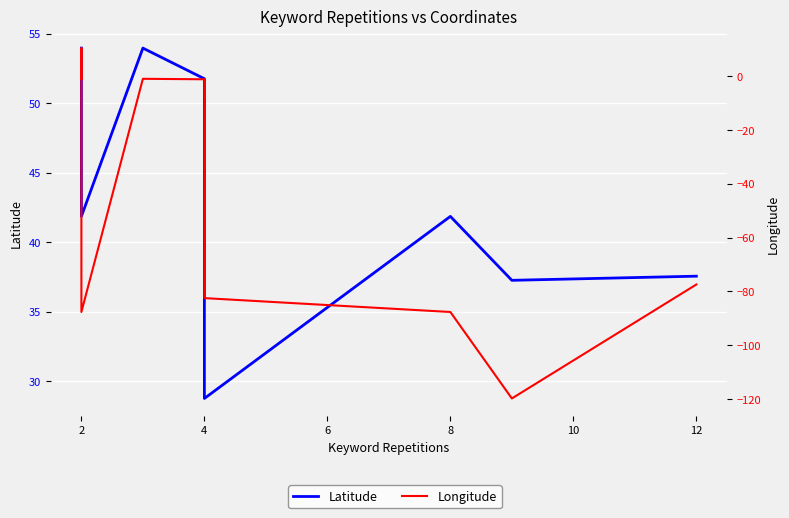

Rank the series by their average value, from highest to lowest.

Latitude, Longitude